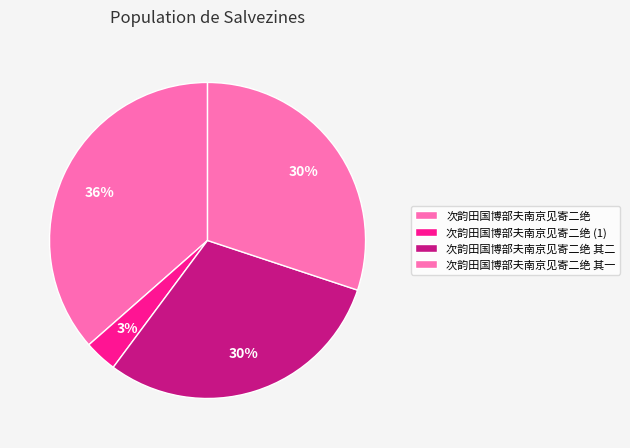

Is it true that 次韵田国博部夫南京见寄二绝 其一 is 30% of the pie?

True